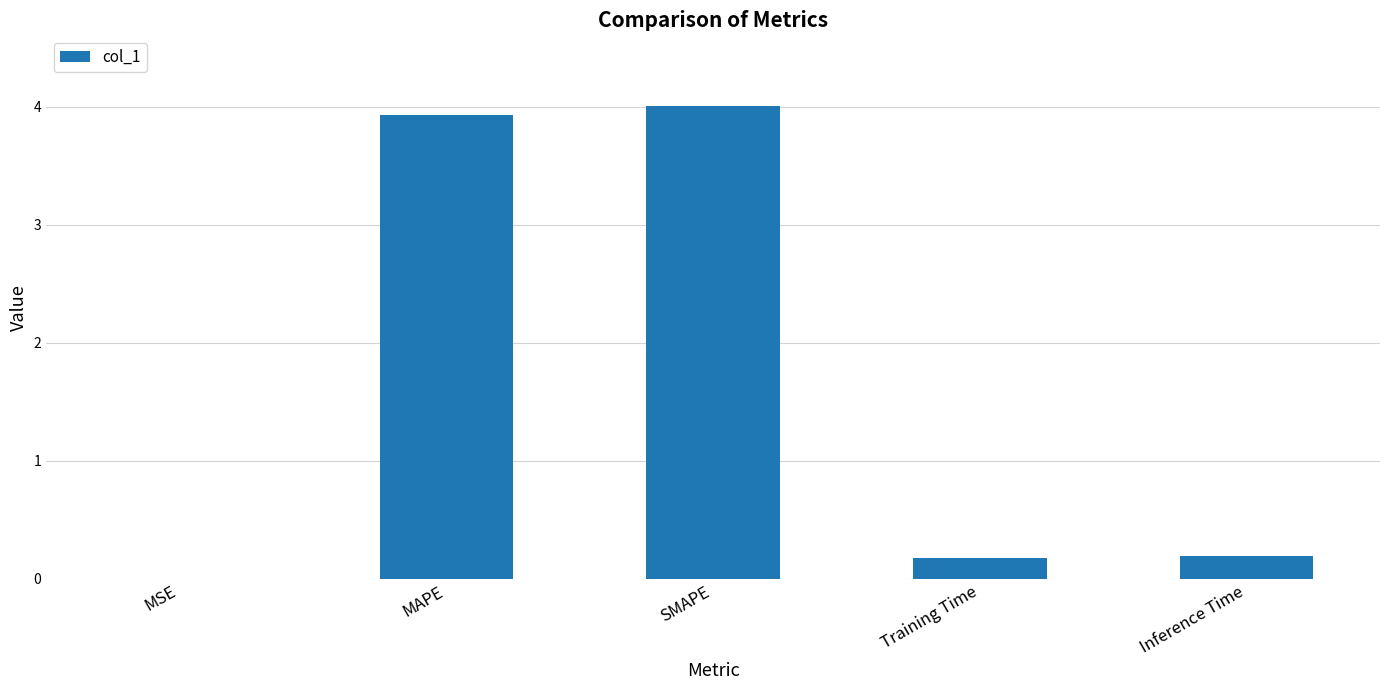

How many categories are shown in the chart?

5